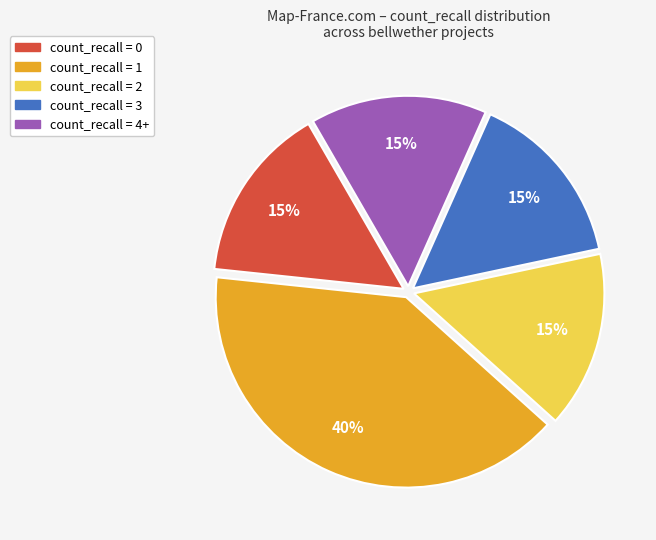

Is it true that count_recall = 3 is 15% of the pie?

True